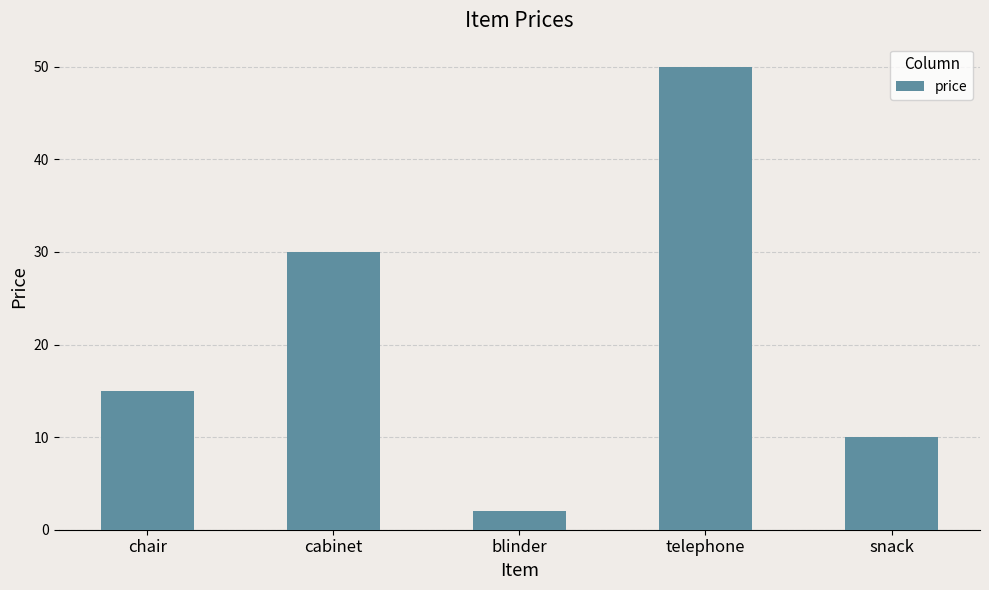

How many values are between 10 and 30?

3